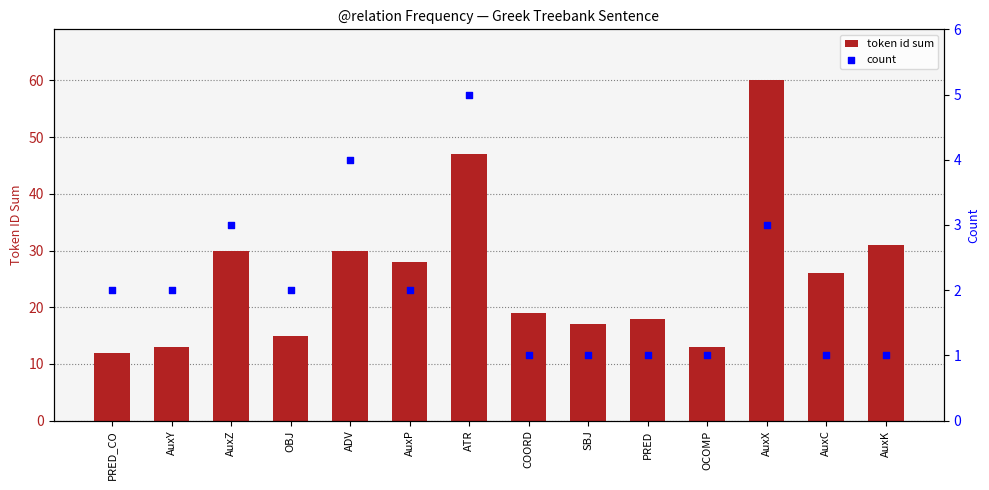

Which series has the largest Y range (max minus min)?

token id sum